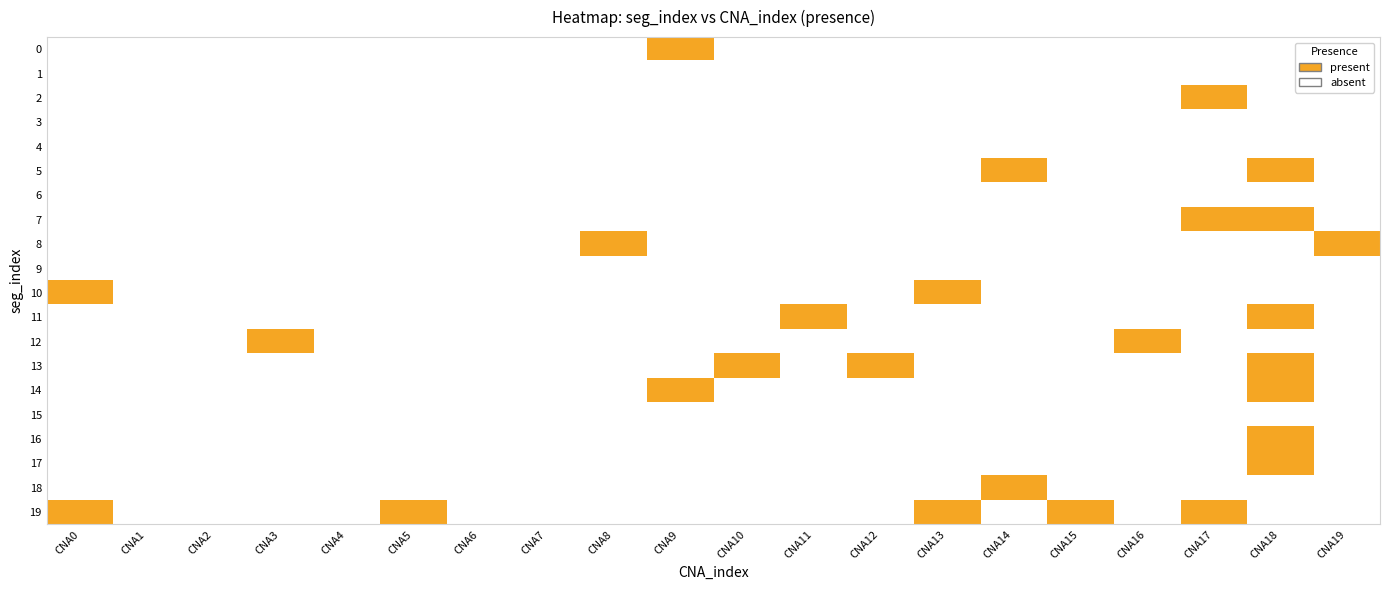

What is the maximum value shown in the chart?

1